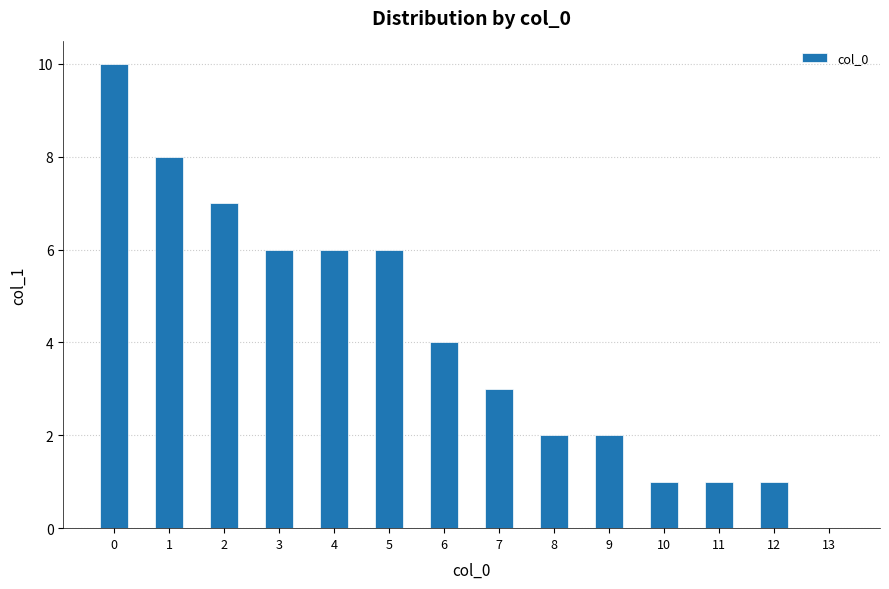

Is it true that the value at 6 is 6?

False